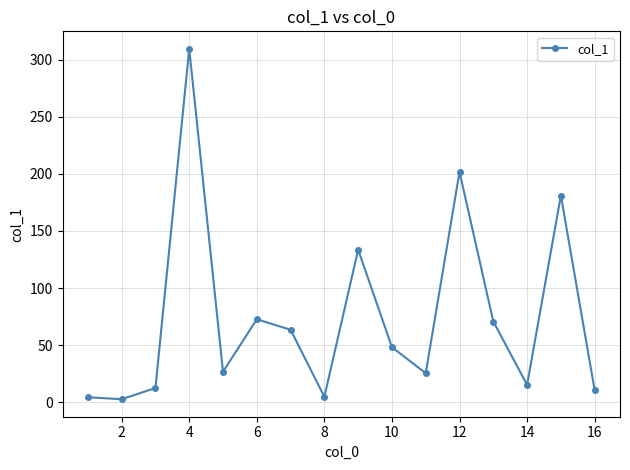

What is the greatest value displayed?

309.7